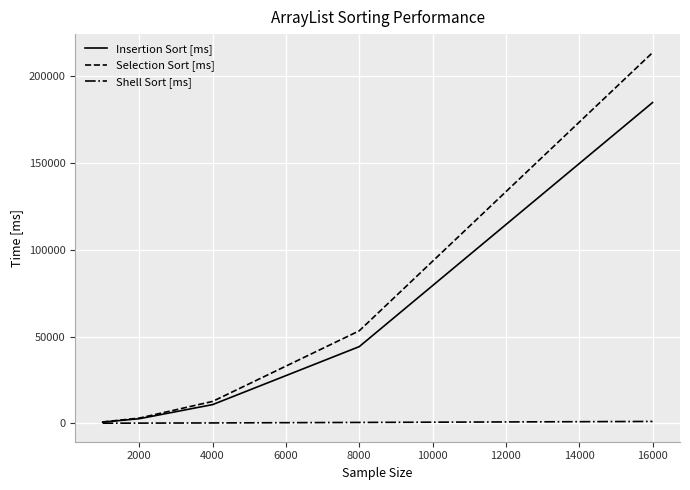

Count the number of categories in the chart.

5